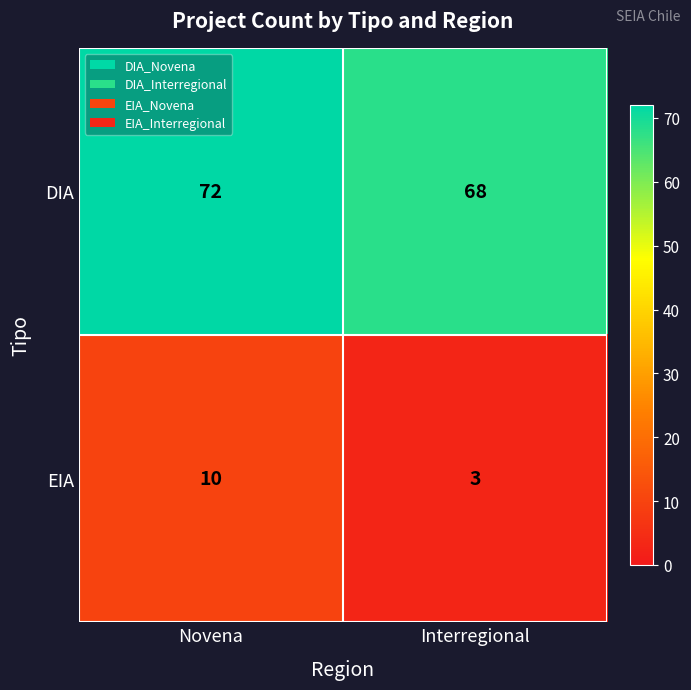

What is the lowest value of the DIA series?

68